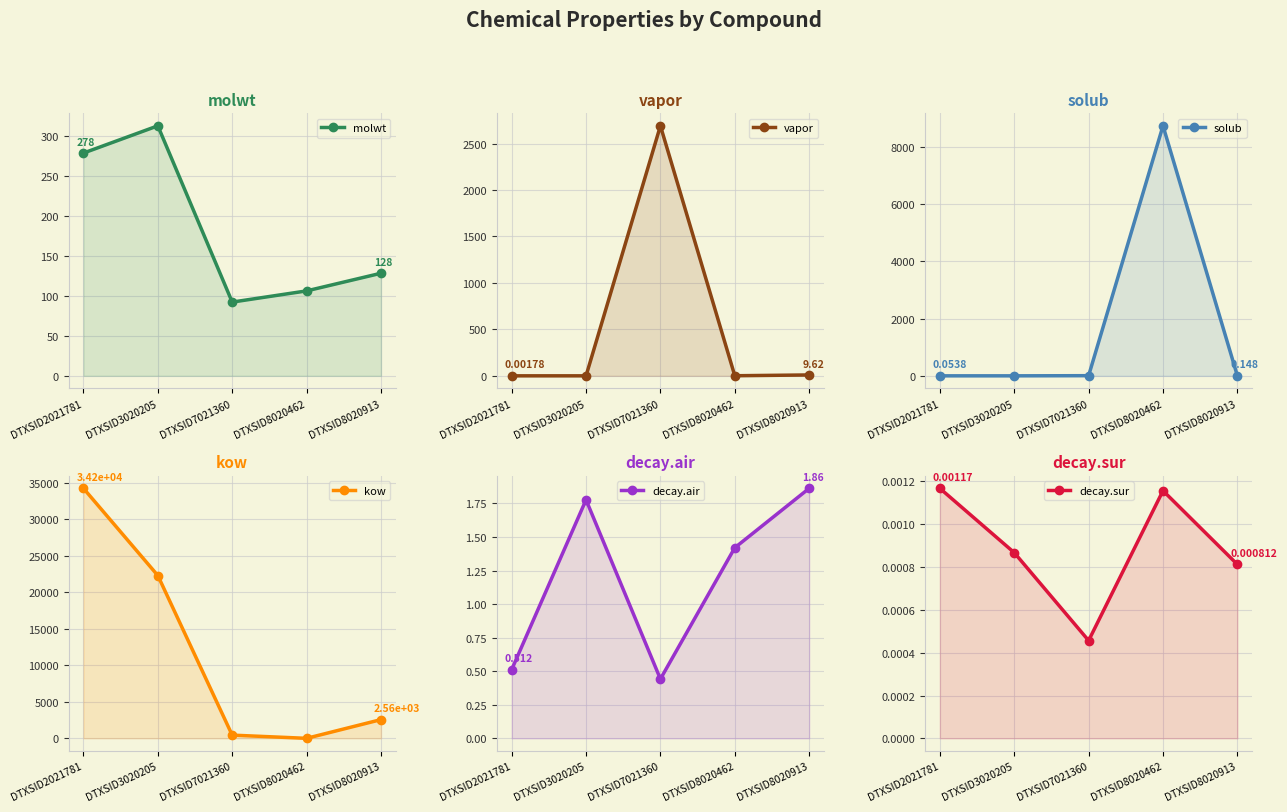

Where is the first local maximum for vapor?

DTXSID7021360